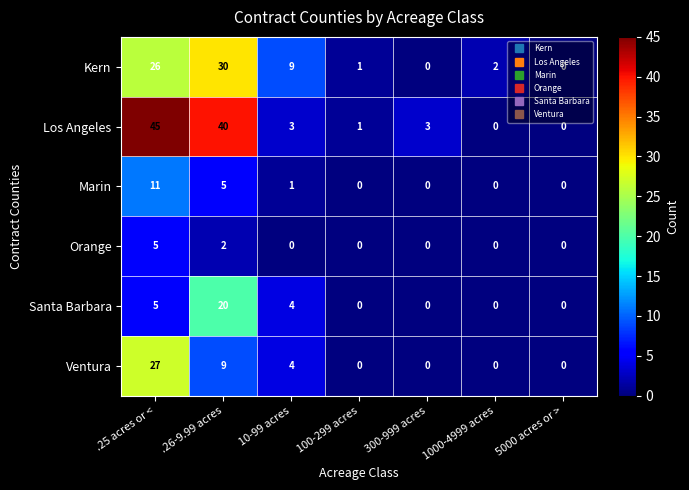

What is the difference between the maximum and minimum values in the Marin series?

11